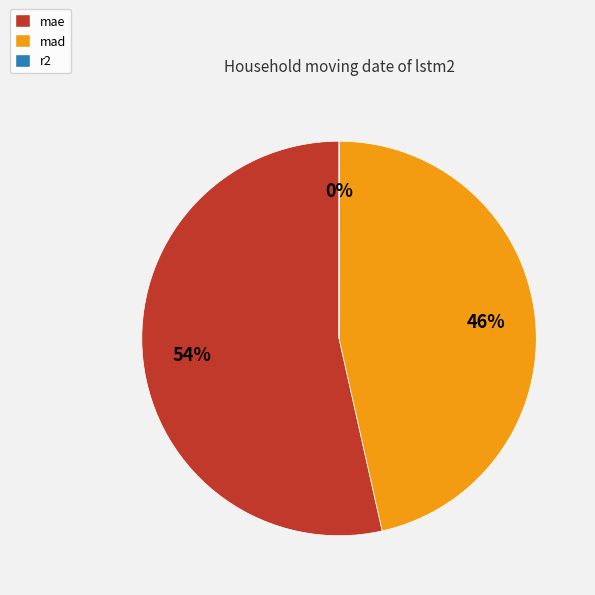

What is the largest slice in the pie chart?

mae